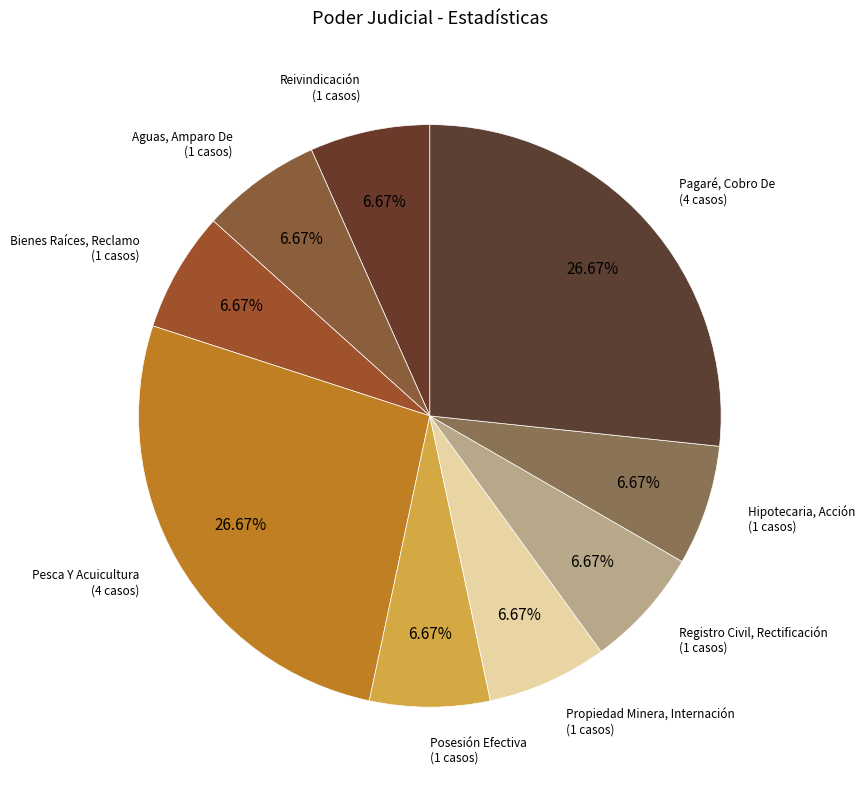

Is there a majority slice in this chart?

No